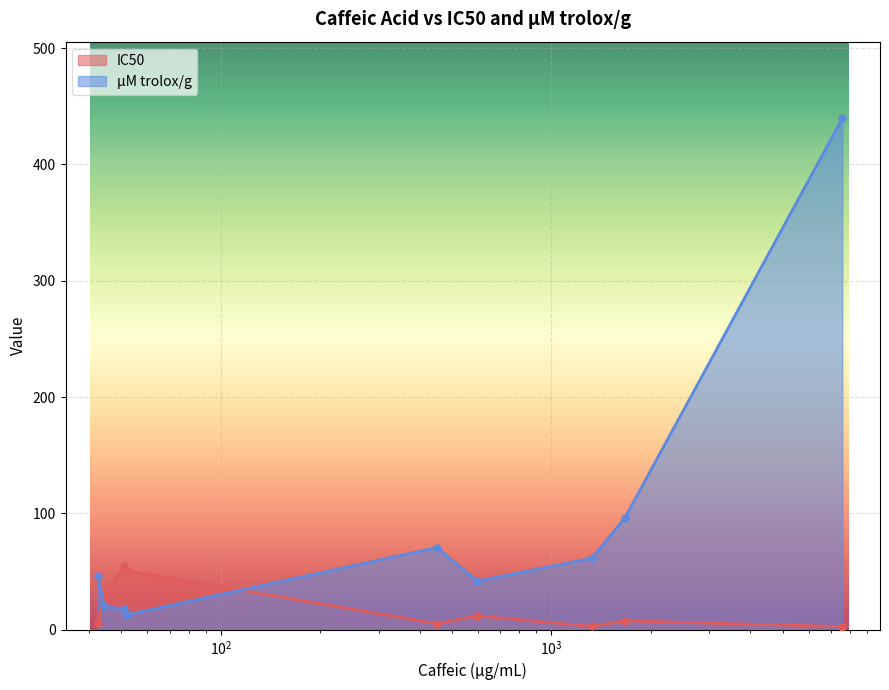

True or false: µM trolox/g has a value of 28.6 at R2.

False